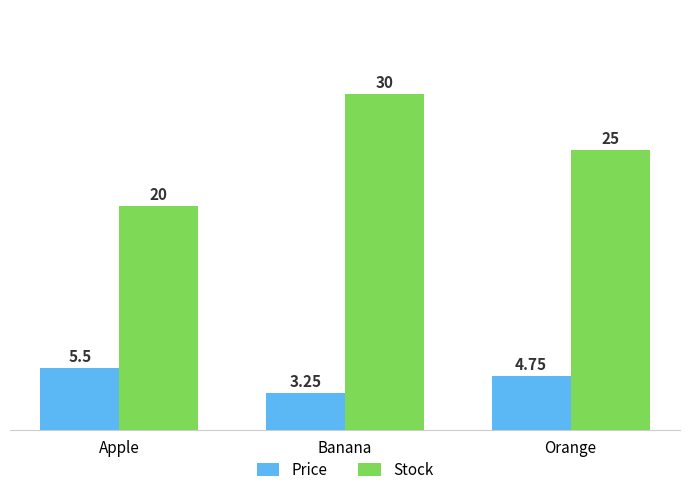

At which category is the sum across all series the highest?

Banana